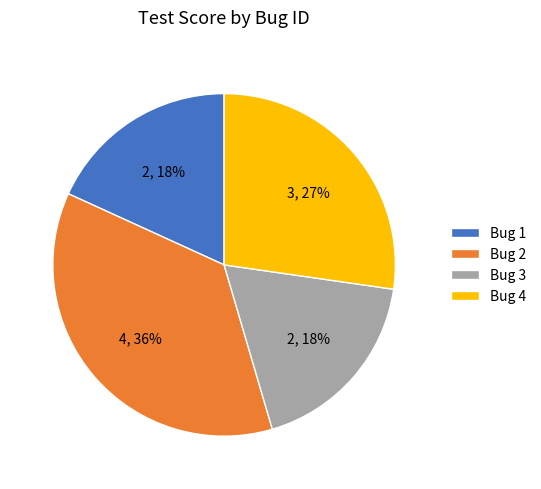

To the nearest percent, what is the difference between the largest and smallest slice percentages?

18%